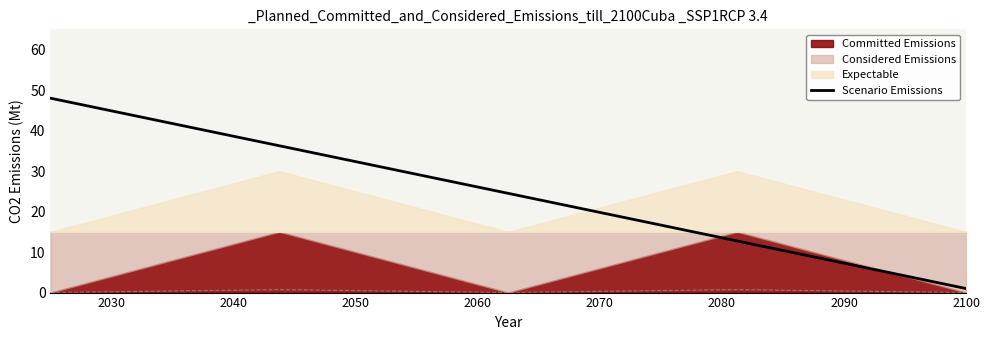

Does the chart display data point markers on the line(s)?

No